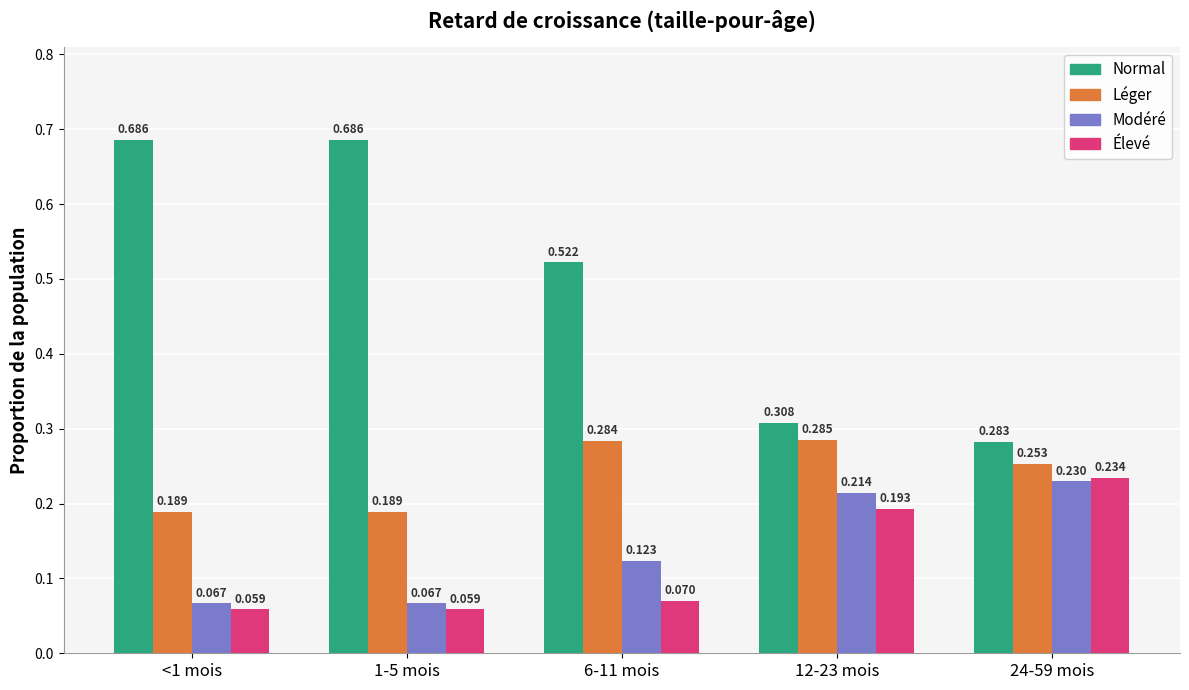

Is the value of Normal at 6-11 mois greater than the value of Léger at 1-5 mois?

Yes